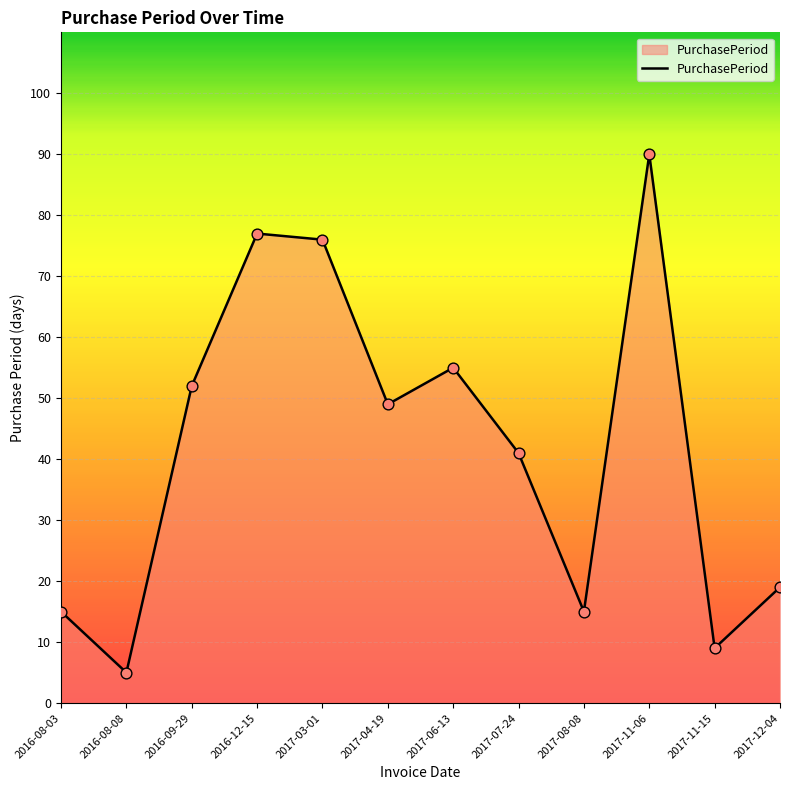

What is the change in value from 2016-12-15 to 2017-04-19?

-28